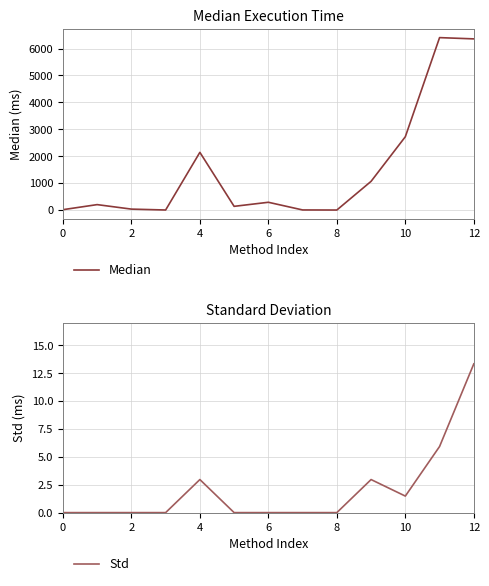

Which series has the largest range (max minus min)?

Median